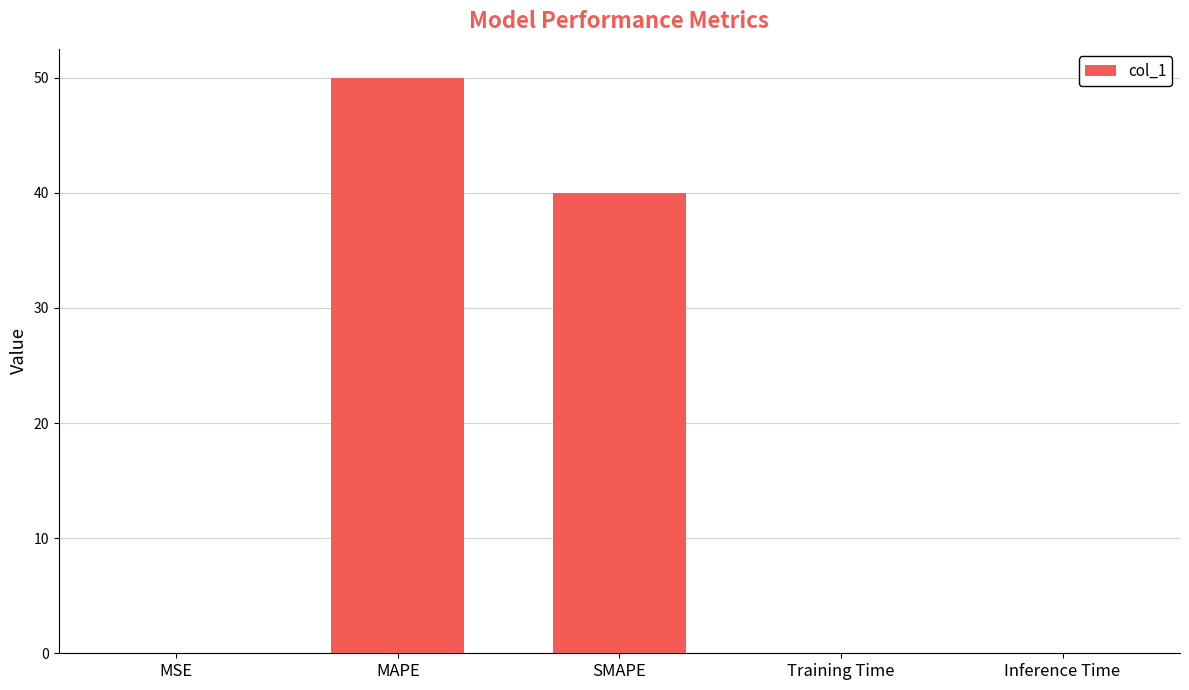

What is the average value?

18.0